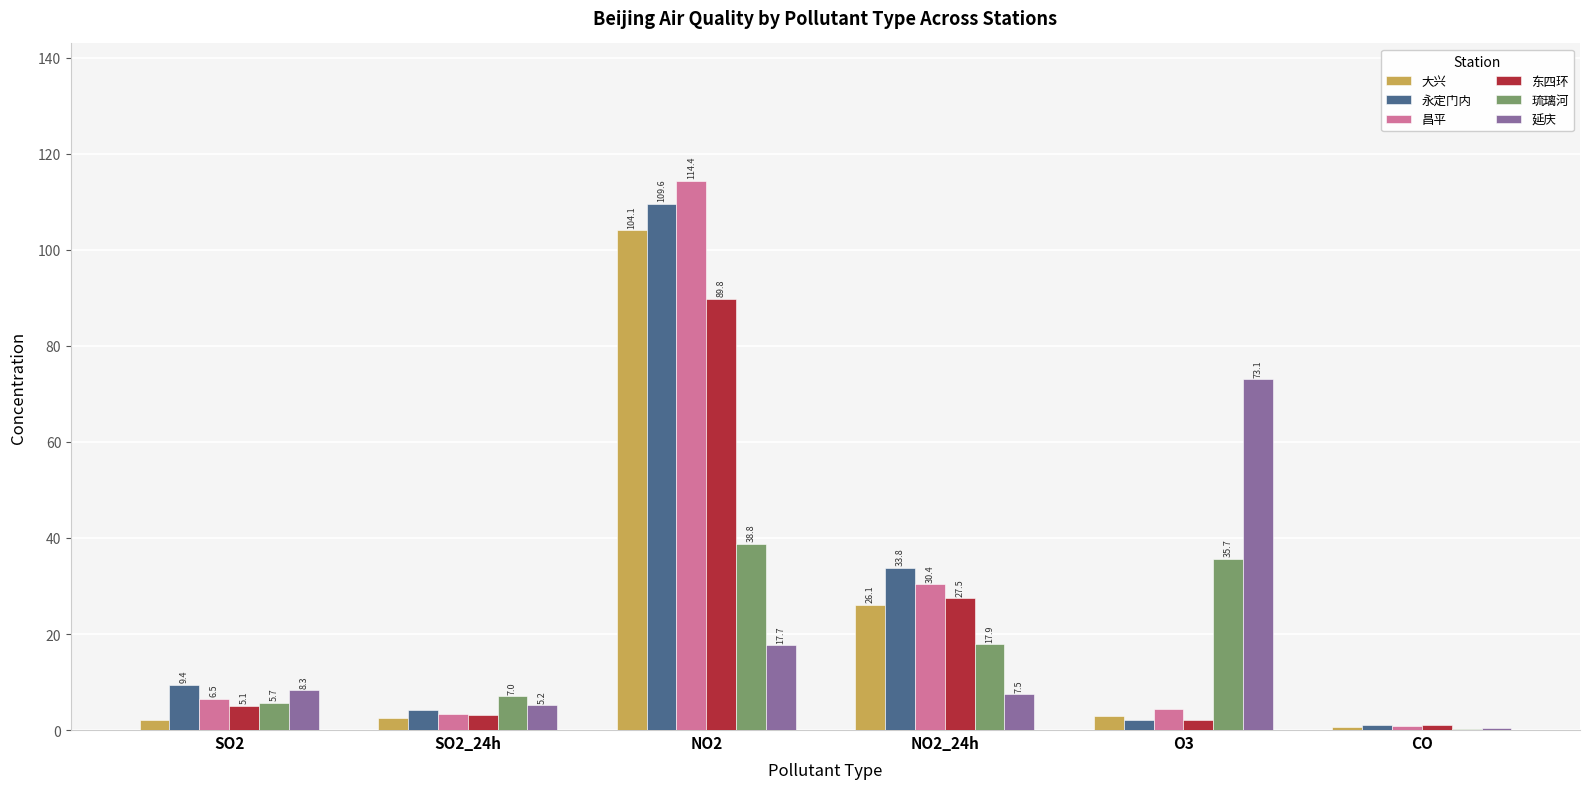

The value of 大兴 at NO2 is 104.1. True or false?

True